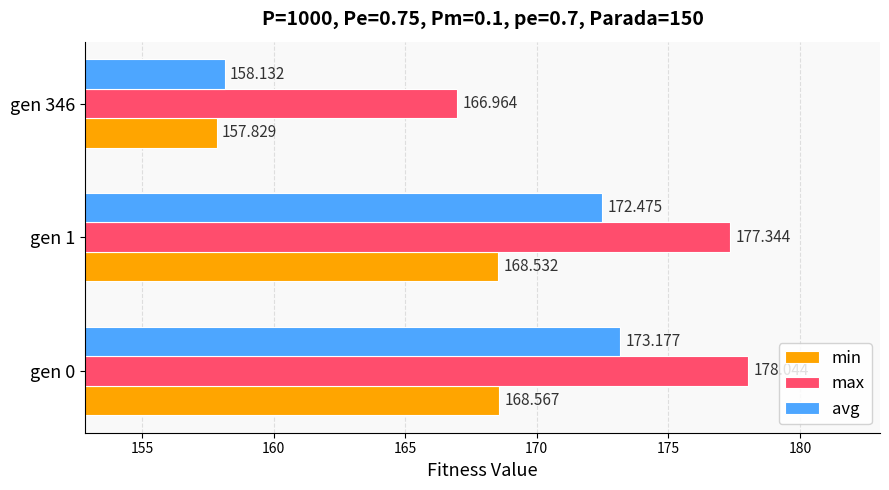

Rank the series by their maximum value, from highest to lowest.

max, avg, min